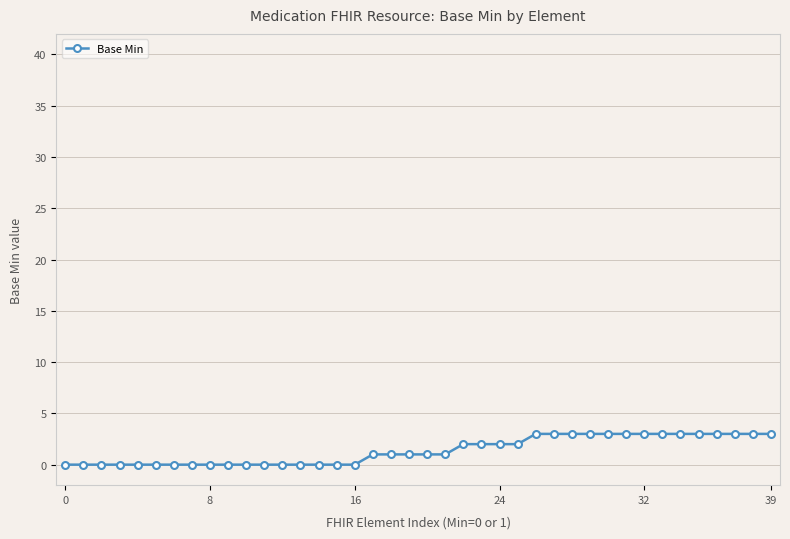

What is the sum of all values?

55